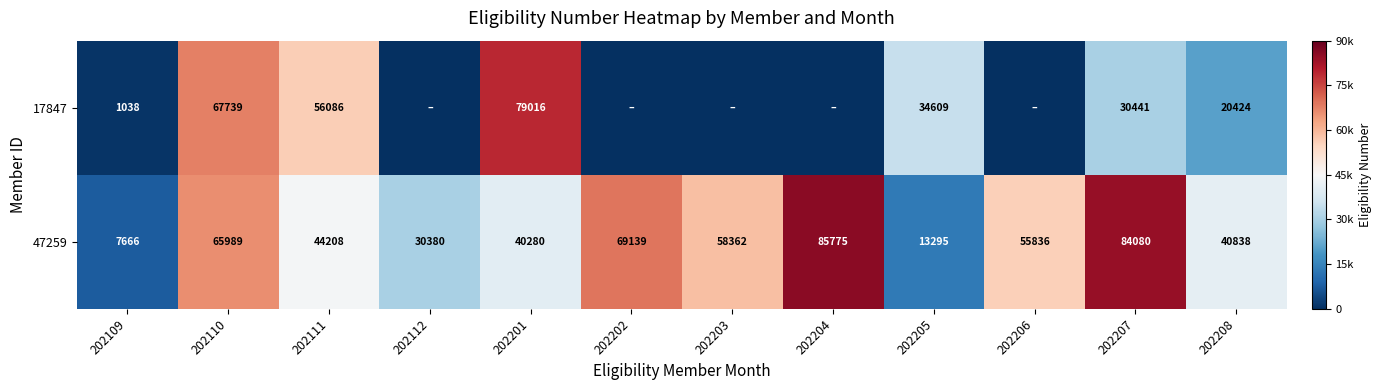

What is the total value across all series at 202201?

119296